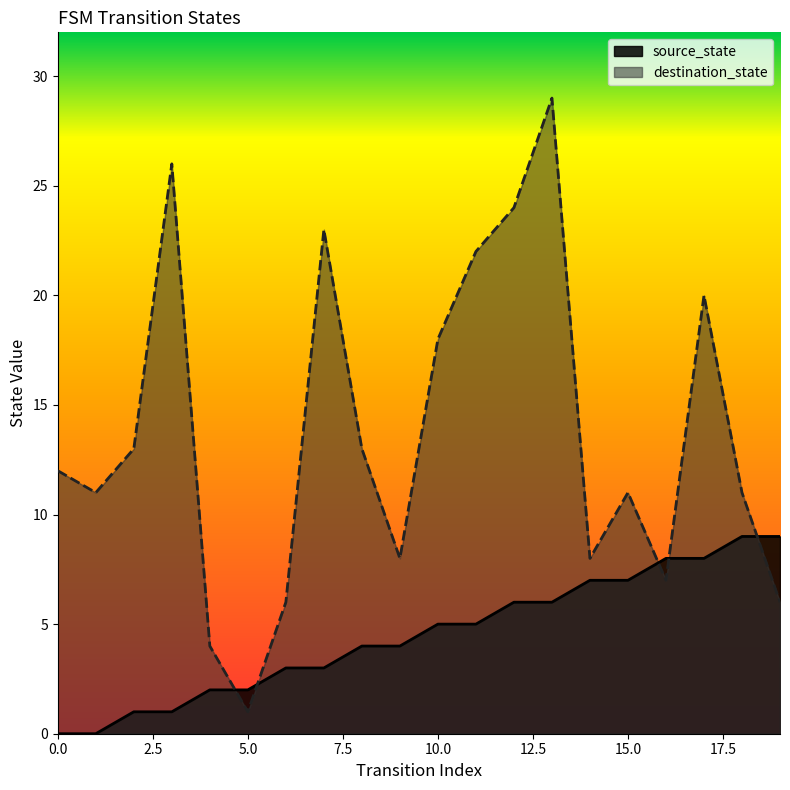

Which label corresponds to the largest value in the chart?

13